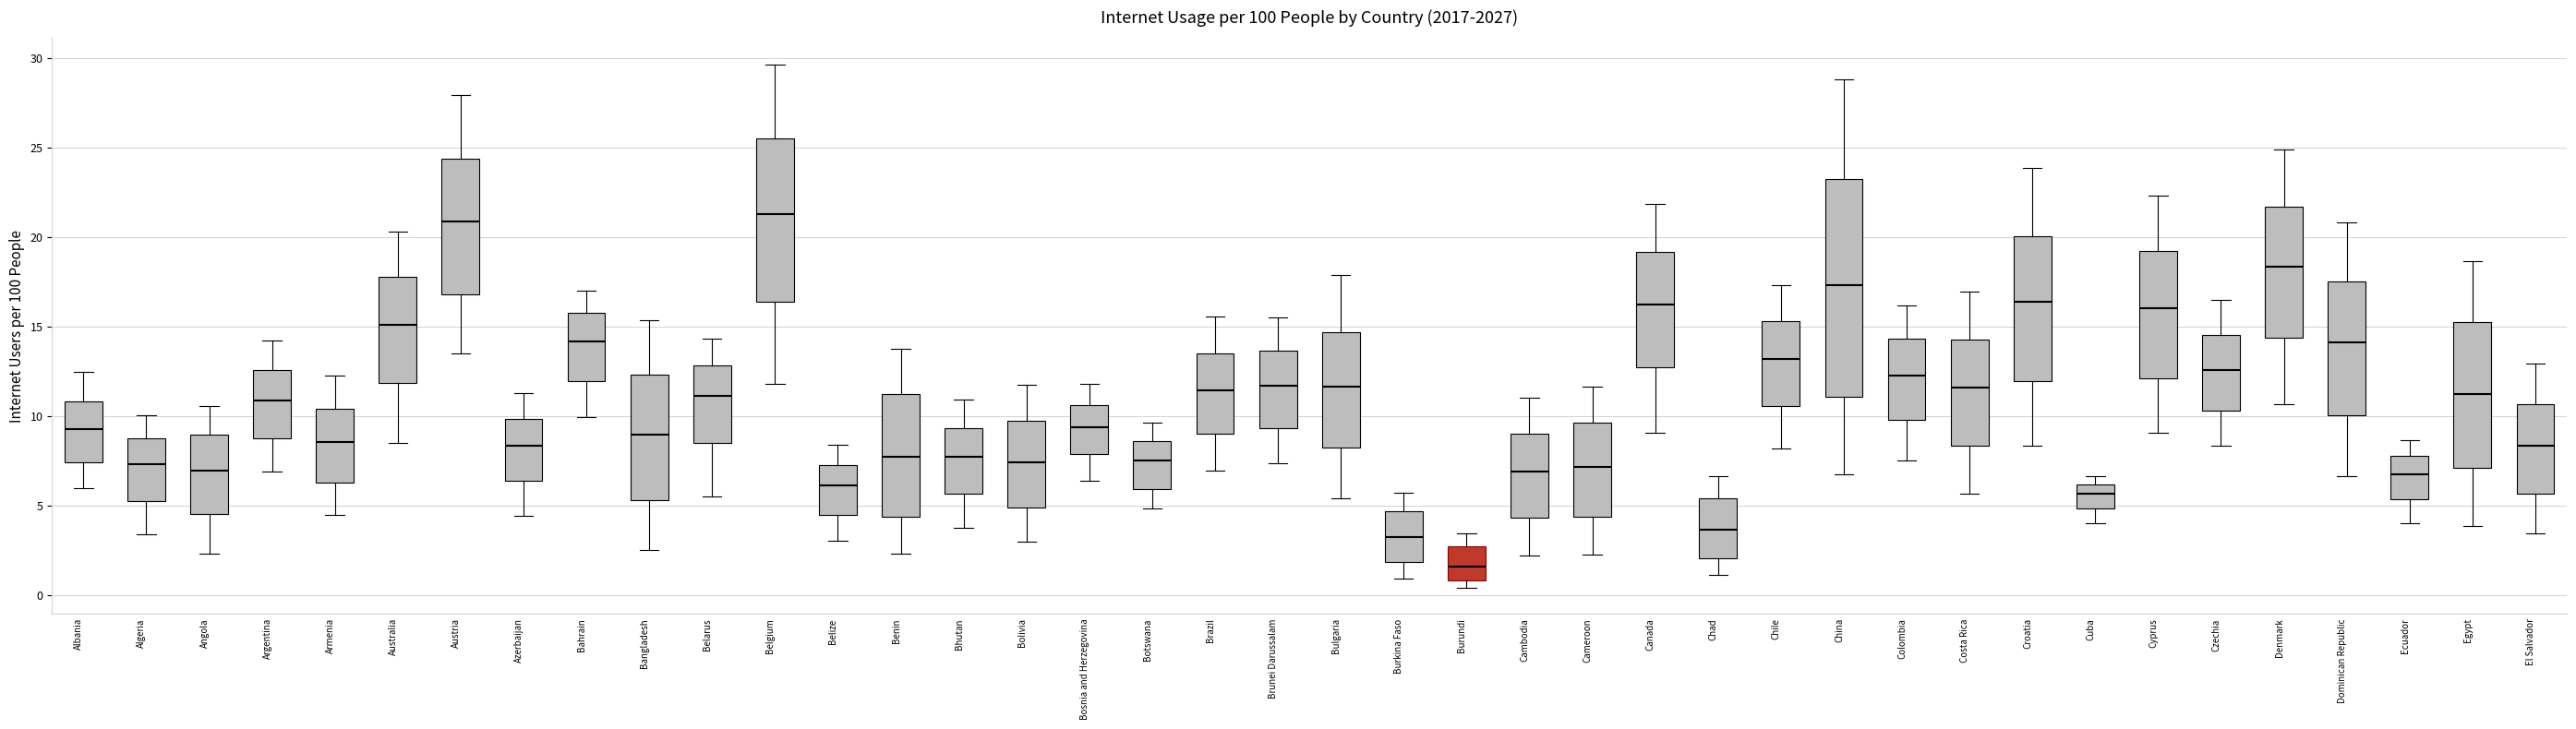

Where does the upper whisker of the box for Austria end on the y-axis? The values are not printed on the chart, so give them approximately, as read against the axis.

28.0